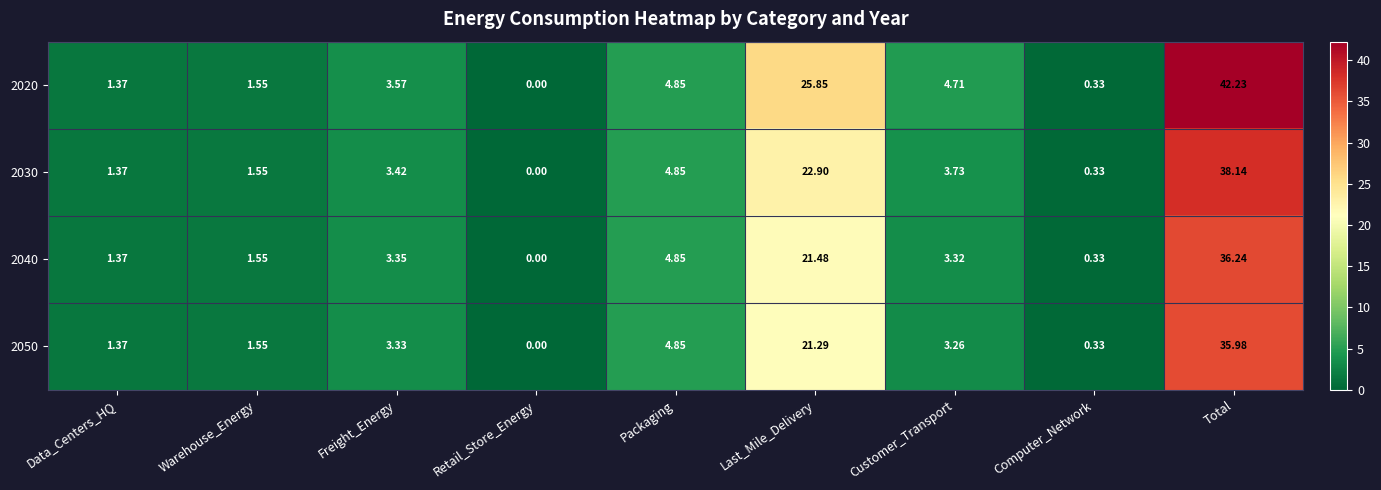

At which category is the sum across all series the highest?

Total